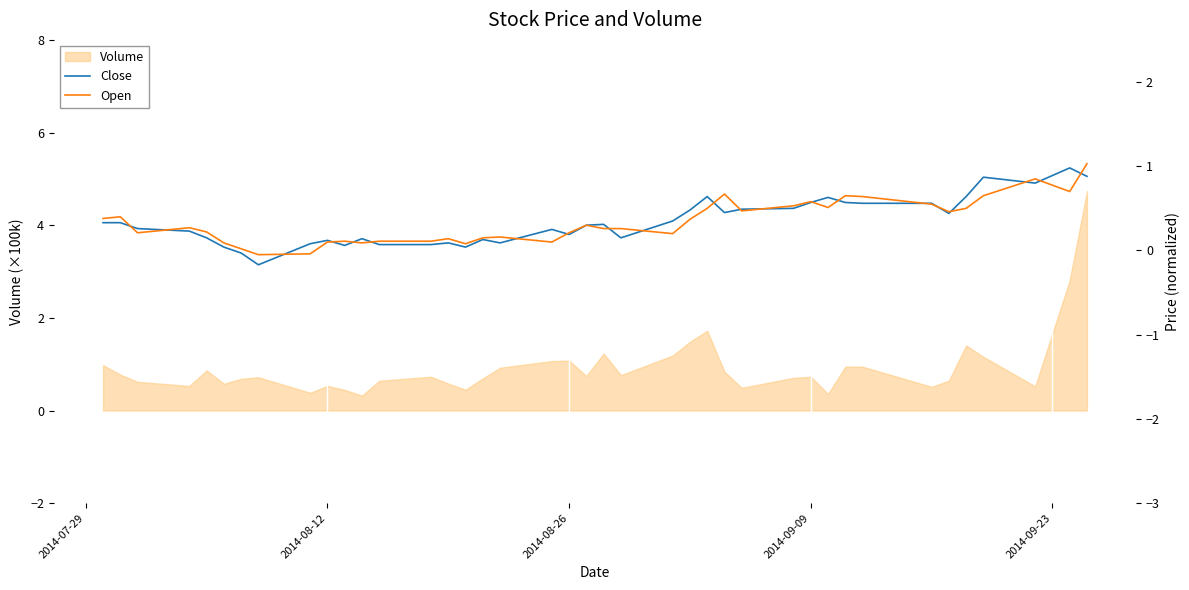

What is the lowest value of the Volume series?

0.3